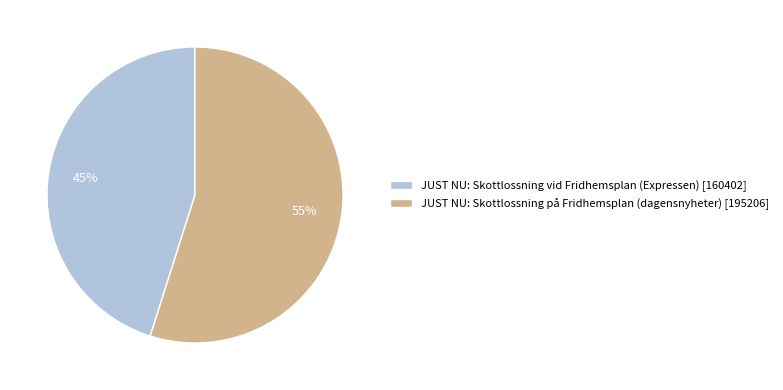

Is the sum of JUST NU: Skottlossning på Fridhemsplan (dagensnyheter) and JUST NU: Skottlossning vid Fridhemsplan (Expressen) greater than half?

Yes